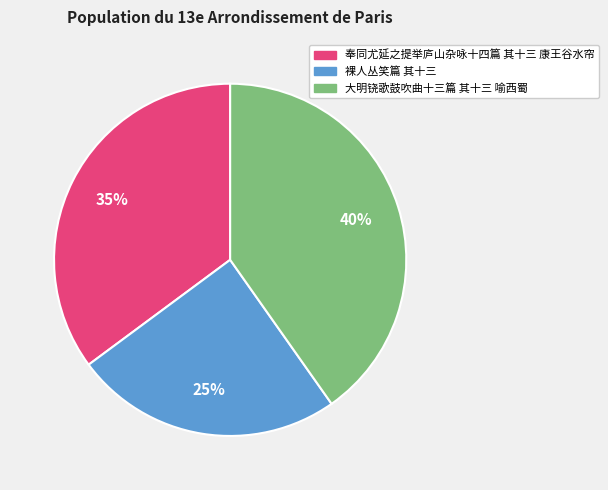

How many slices are in this pie chart?

3